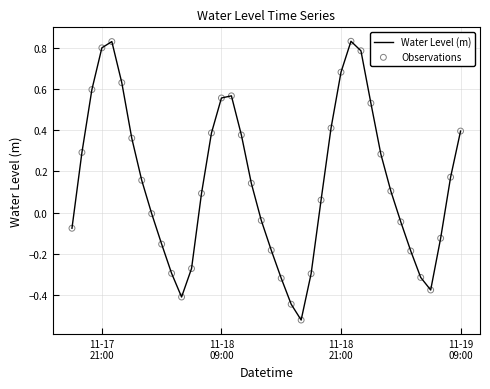

What is the difference between the maximum and minimum values?

1.4